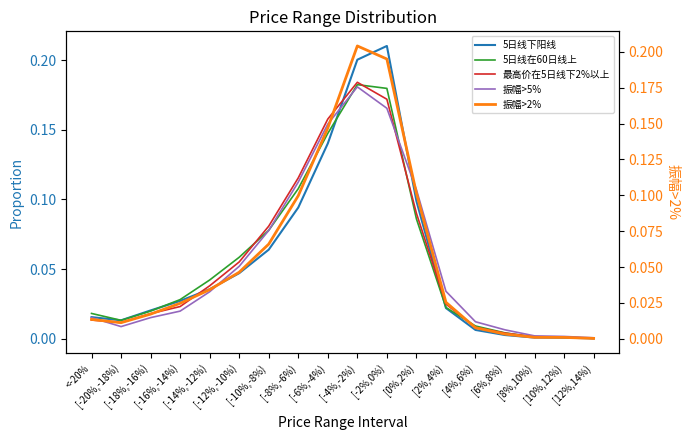

True or false: 5日线下阳线 has a value of 0.0 at [-10%,-8%).

False